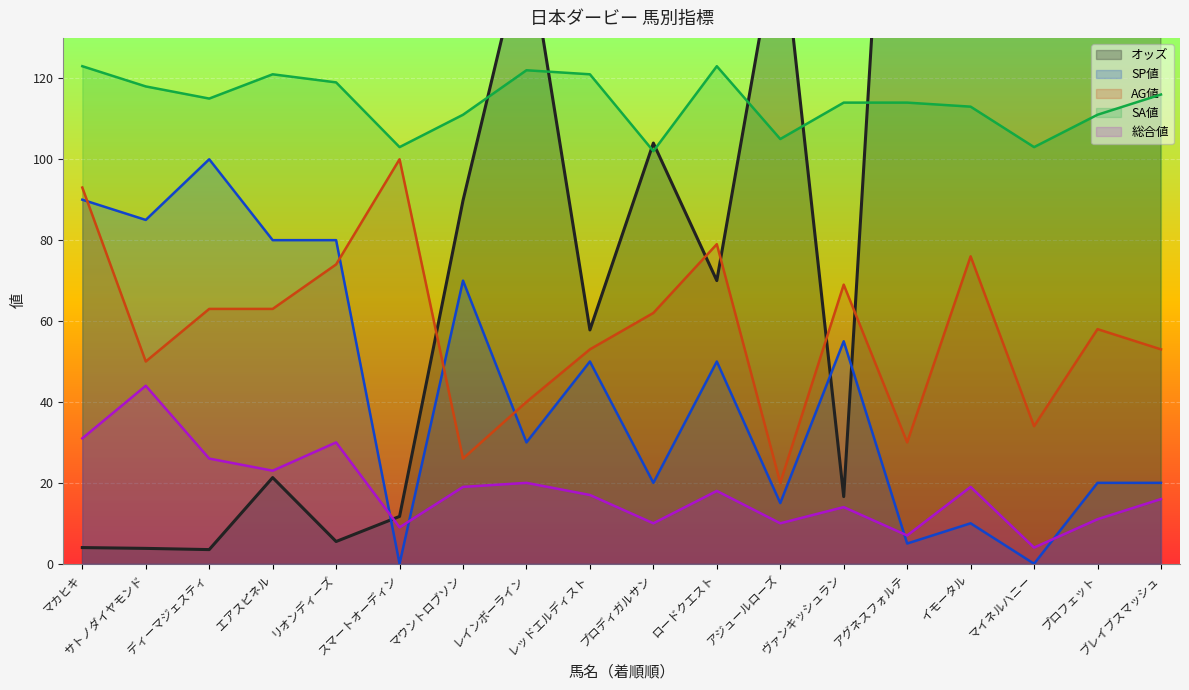

Is the value of 総合値 at スマートオーディン greater than the value of SP値 at レッドエルディスト?

No